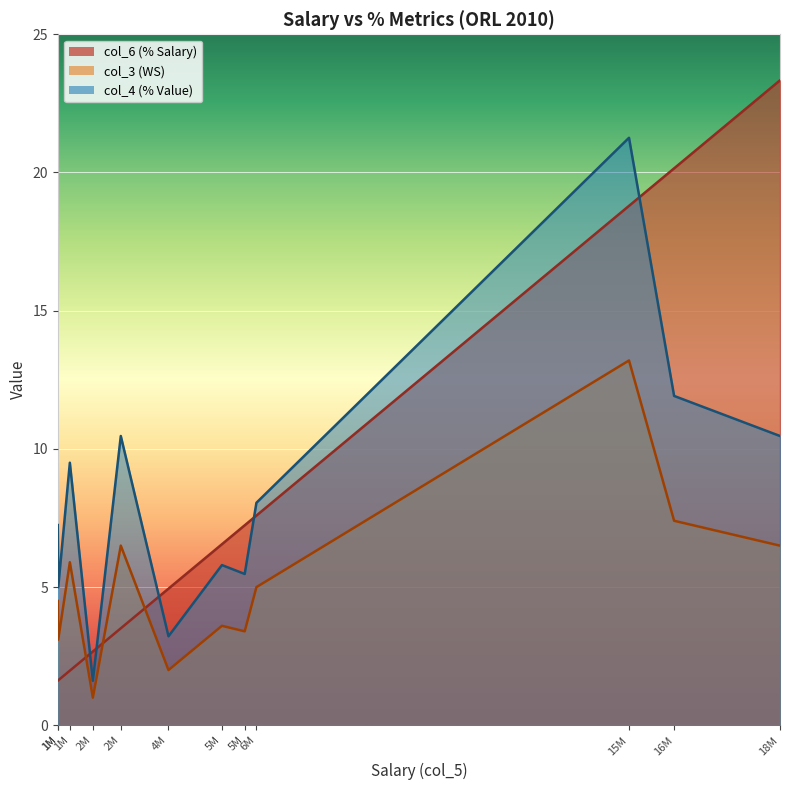

Which series has the widest spread of values?

col_6